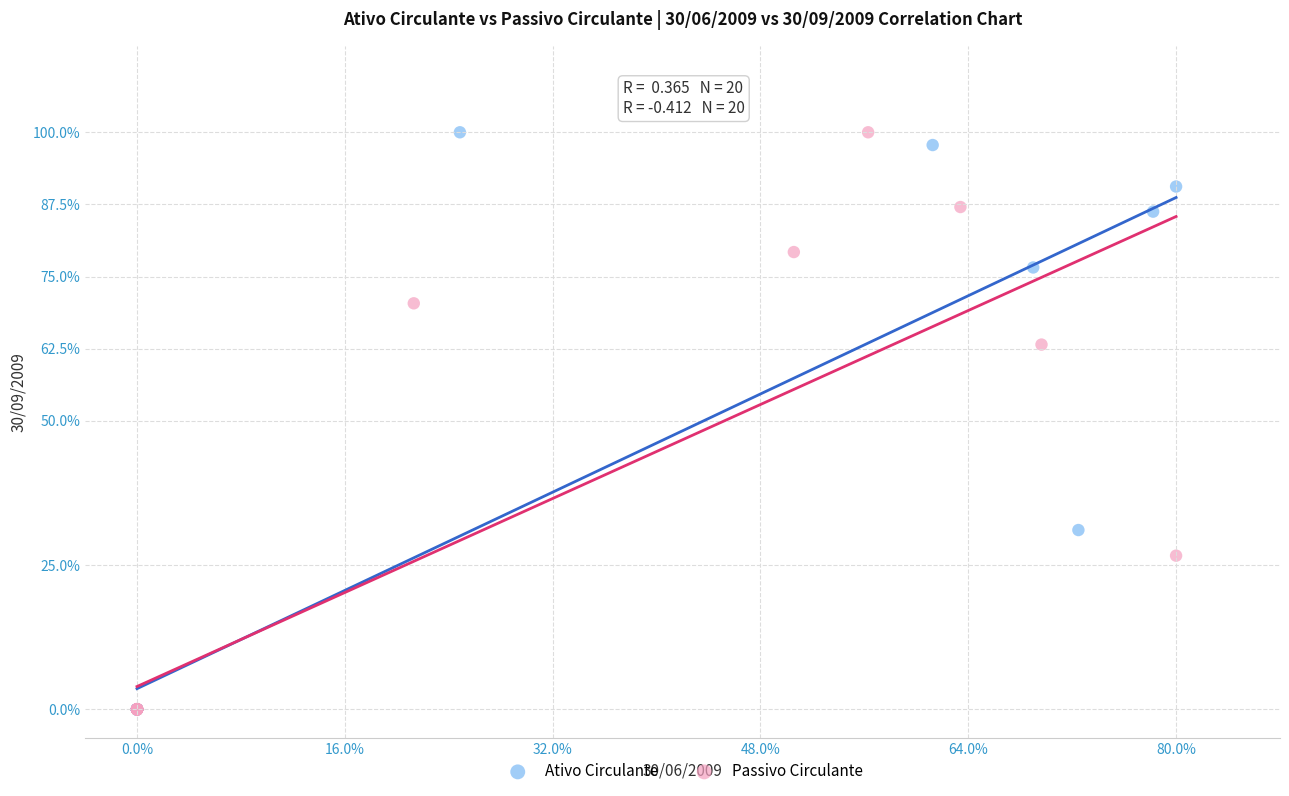

What are all the series names shown in the legend?

Ativo Circulante, Passivo Circulante